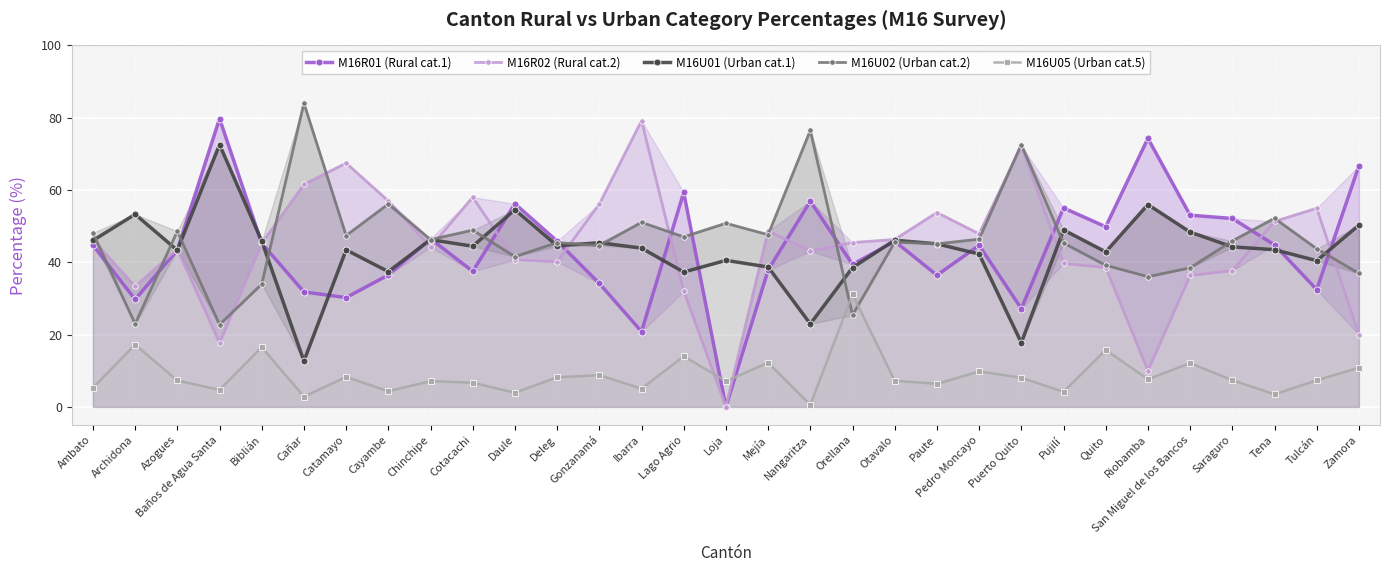

List the labels in order of M16U05 (Urban cat.5) value, smallest first.

Nangaritza, Cañar, Tena, Daule, Pujilí, Cayambe, Baños de Agua Santa, Ibarra, Ambato, Paute, Cotacachi, Loja, Chinchipe, Otavalo, Azogues, Tulcán, Saraguro, Riobamba, Puerto Quito, Deleg, Catamayo, Gonzanamá, Pedro Moncayo, Zamora, San Miguel de los Bancos, Mejía, Lago Agrio, Quito, Biblián, Archidona, Orellana